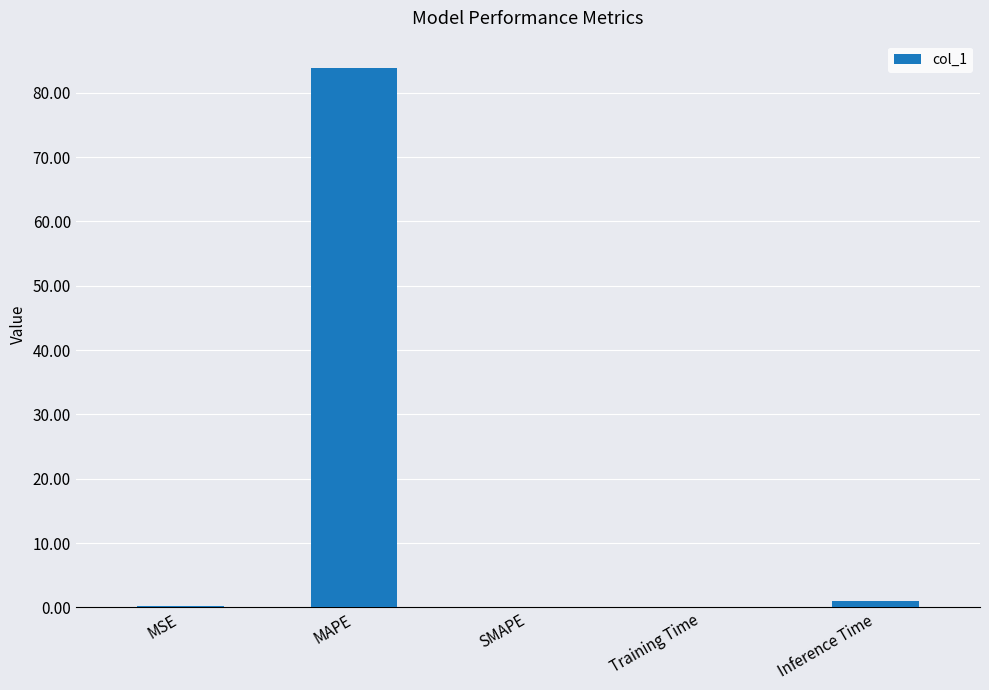

Between MAPE and SMAPE, which is larger?

MAPE